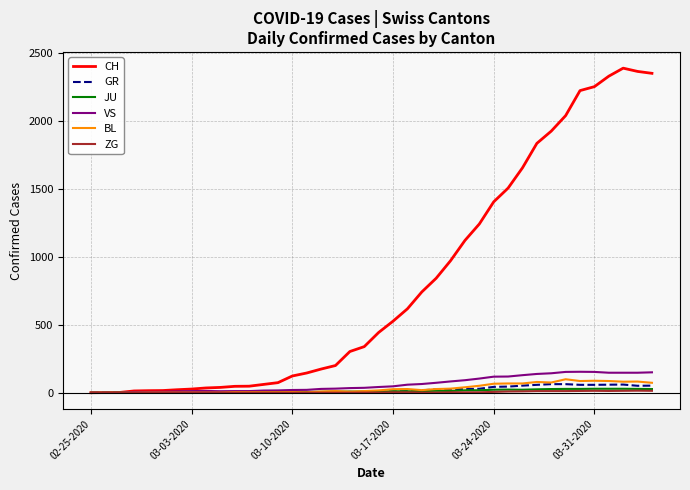

Does the chart display data point markers on the line(s)?

No